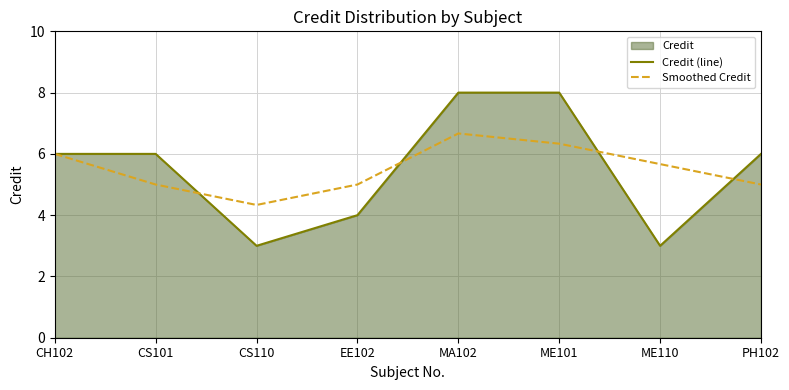

What value does the Credit (line) series have at EE102?

4.0